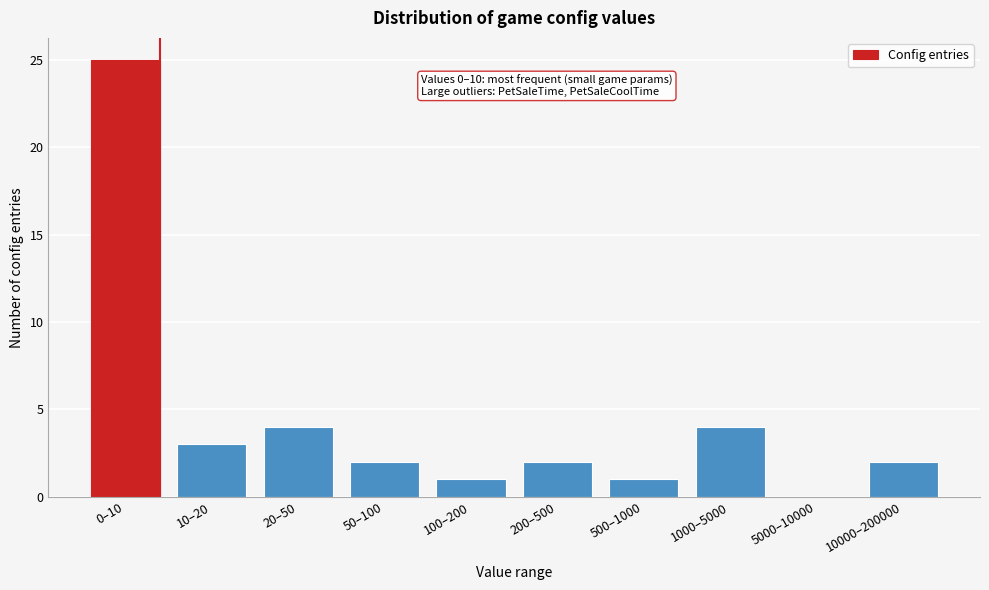

Reading left to right, what are all the values shown in this chart?

0–10=25	10–20=3	20–50=4	50–100=2	100–200=1	200–500=2	500–1000=1	1000–5000=4	5000–10000=0	10000–200000=2